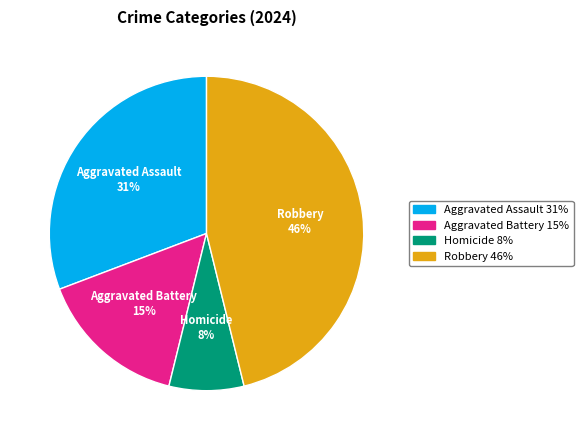

Which slice is the largest?

Robbery